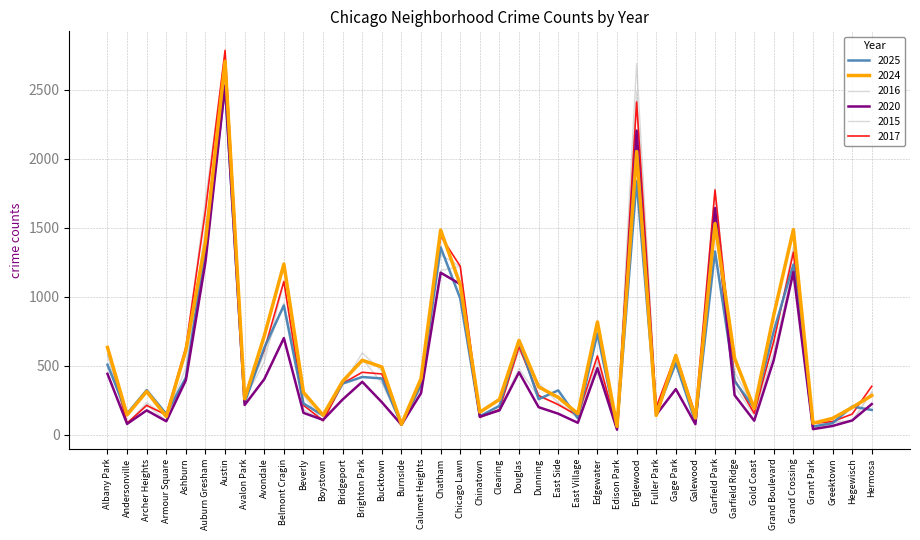

The value of 2024 at Chinatown is 164. True or false?

True